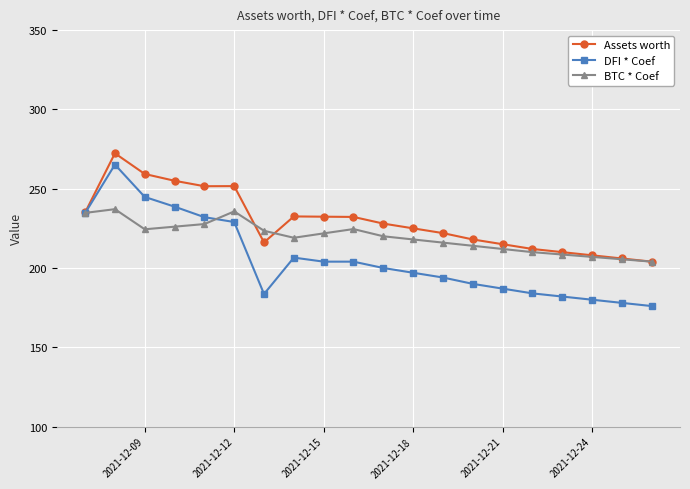

What is the value of the Assets worth point at the 16th from the left?

212.0